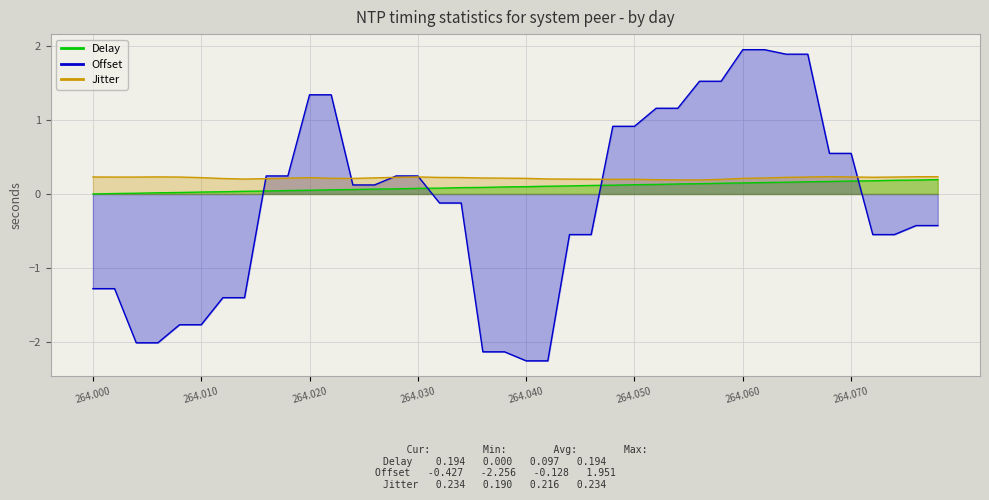

How many categories are shown in the chart?

40